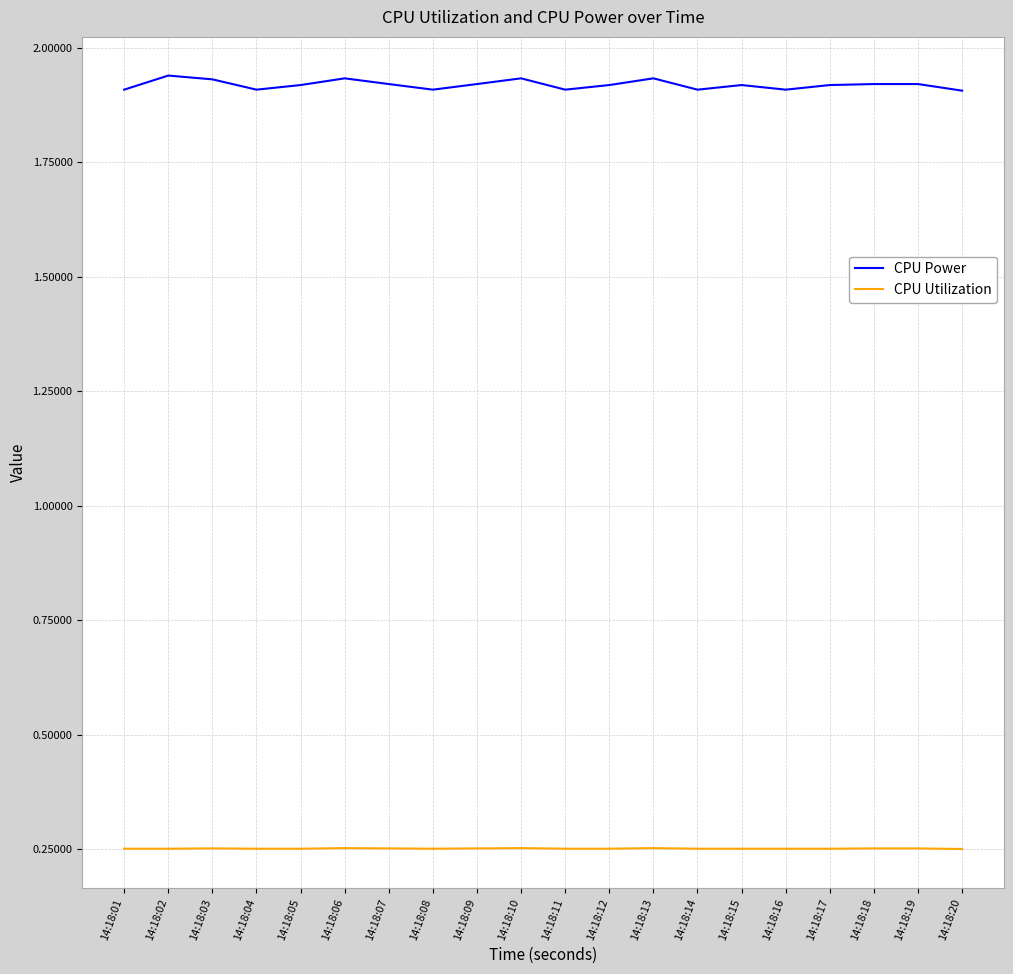

Is it true that CPU Utilization equals 0.4 at 14:18:05?

False